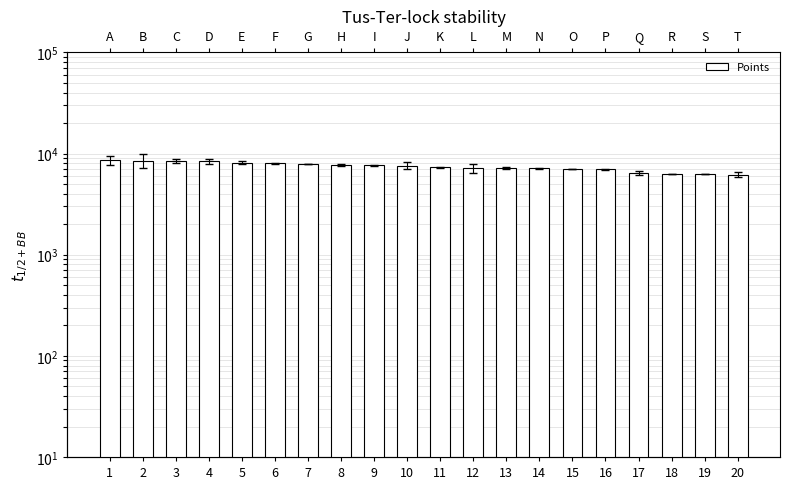

List the labels in order of value, largest first.

1, 2, 3, 4, 5, 6, 7, 8, 9, 10, 11, 12, 13, 14, 15, 16, 17, 18, 19, 20